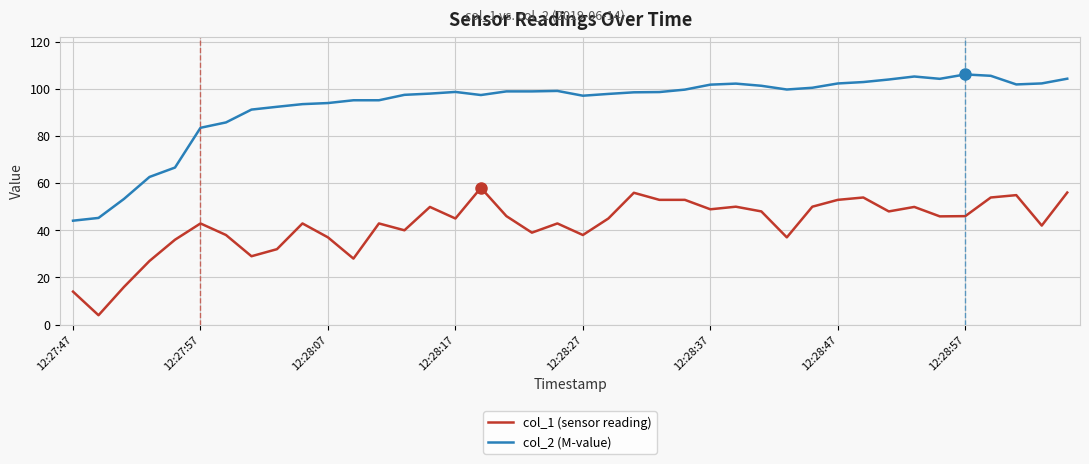

Which series has the largest total across all categories?

col_2 (M-value)